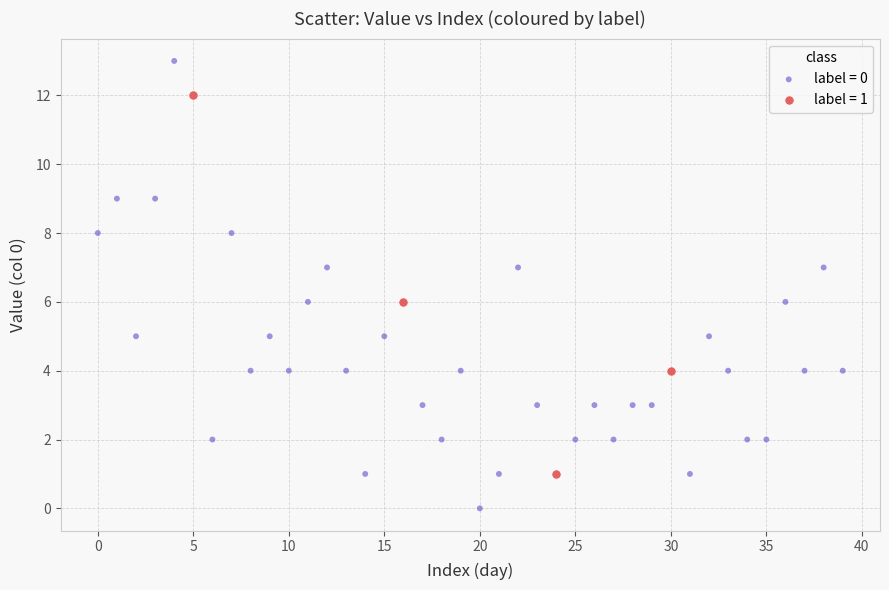

Which series has the widest spread of Y values?

label = 0